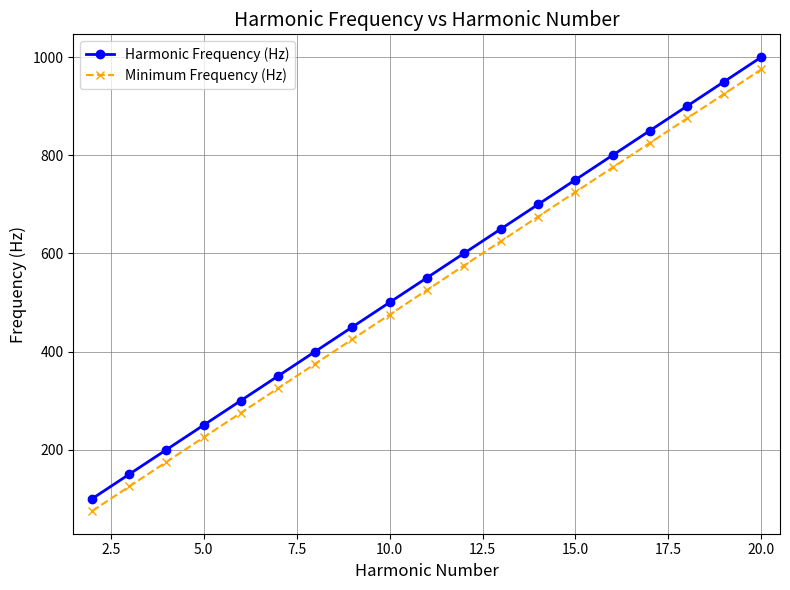

What is the maximum value for Harmonic Frequency (Hz)?

1000